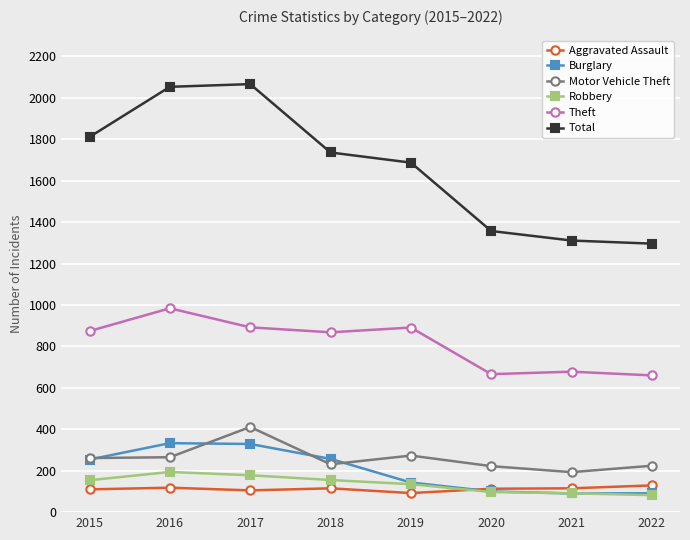

How many interior local peaks does the Motor Vehicle Theft series have?

2